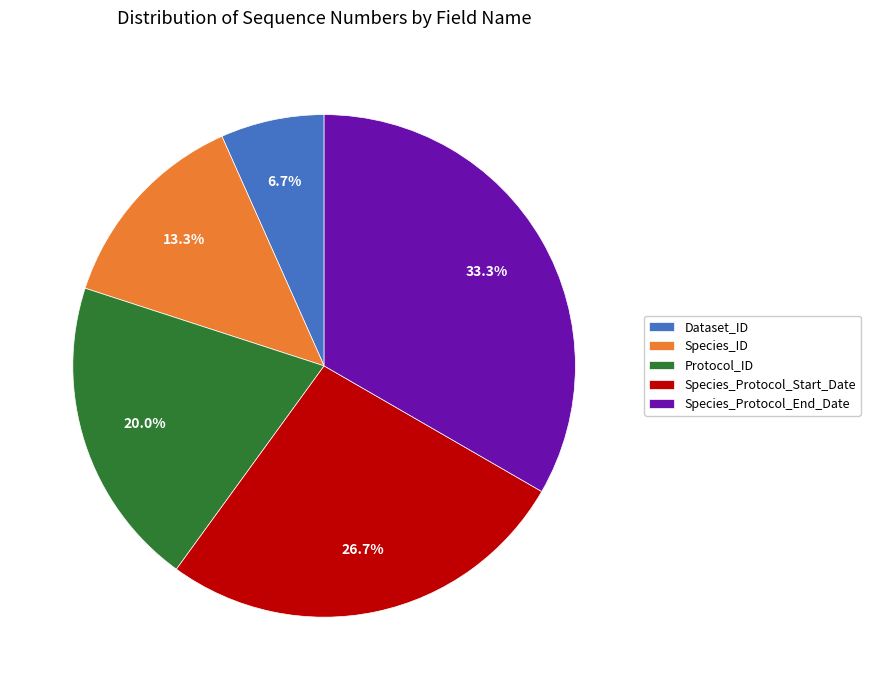

To the nearest percent, what is the combined percentage of Species_ID and Species_Protocol_End_Date?

47%